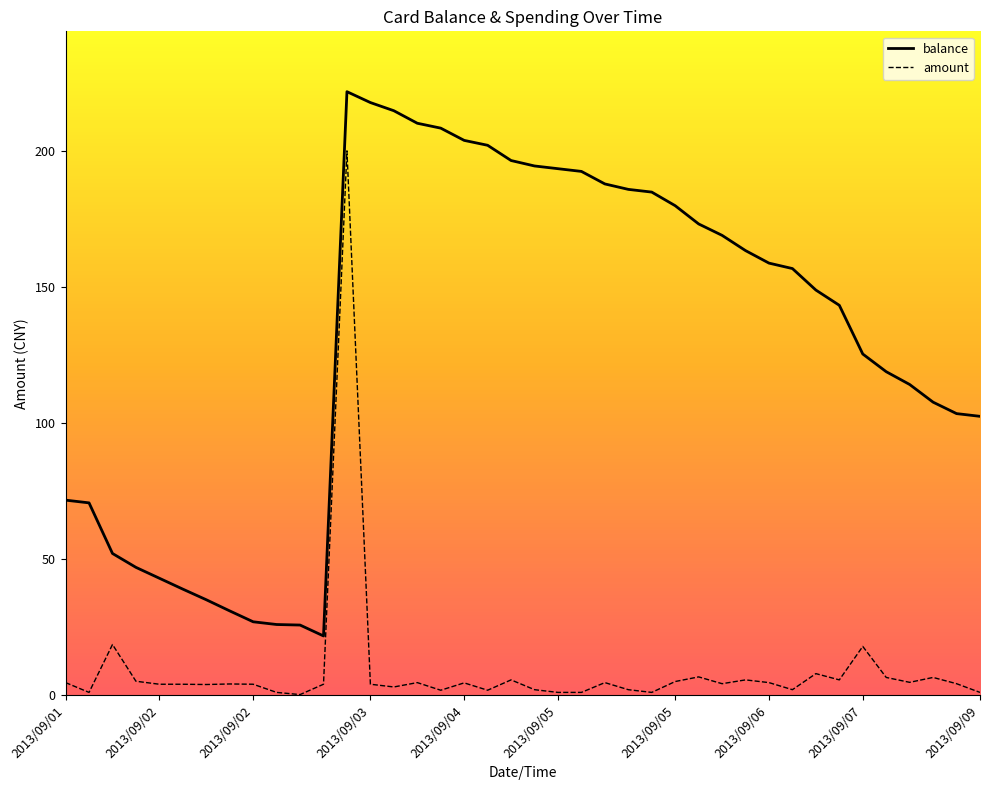

What are all the series names shown in the legend?

balance, amount